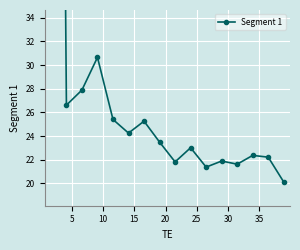

What is the sum of all values?

539.2